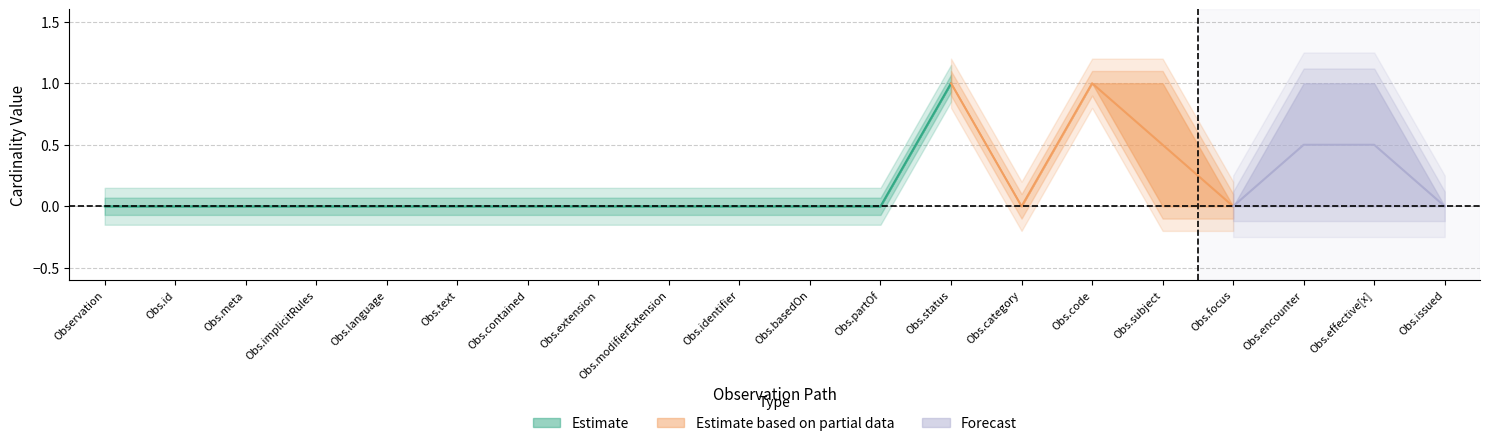

What is the sum of all Base_Min values?

2